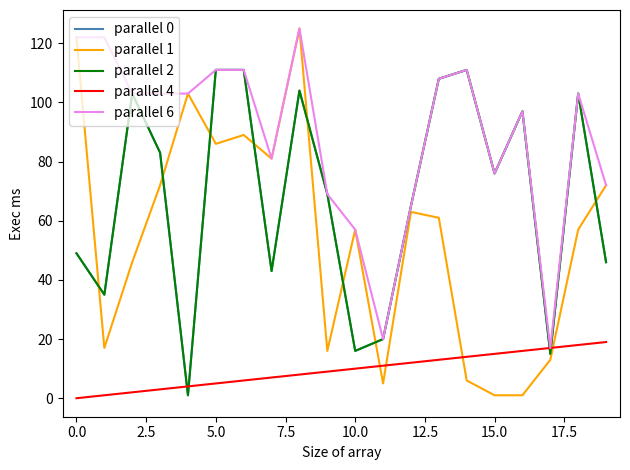

Does the chart have visible grid lines?

No